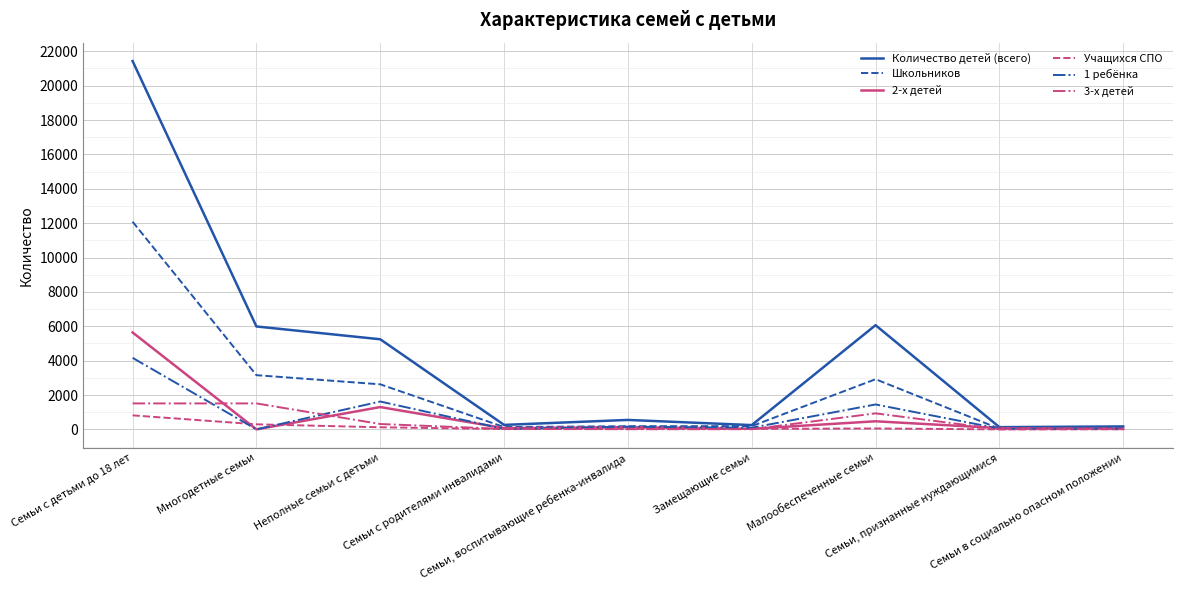

What is the highest value of the Количество детей (всего) series?

21429